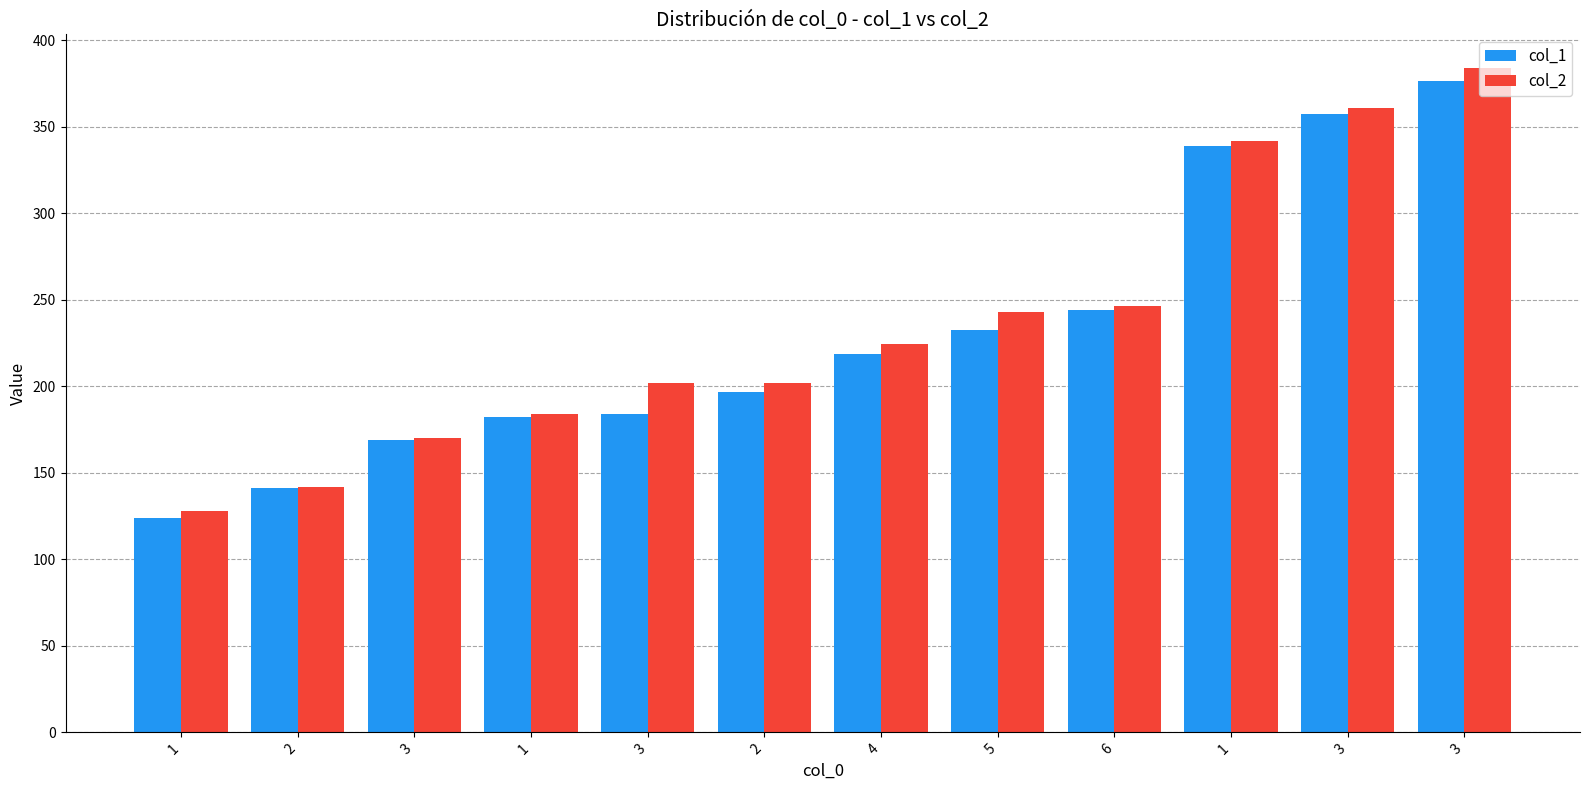

What is the sum of the col_2 values at 3 and 5?

626.9